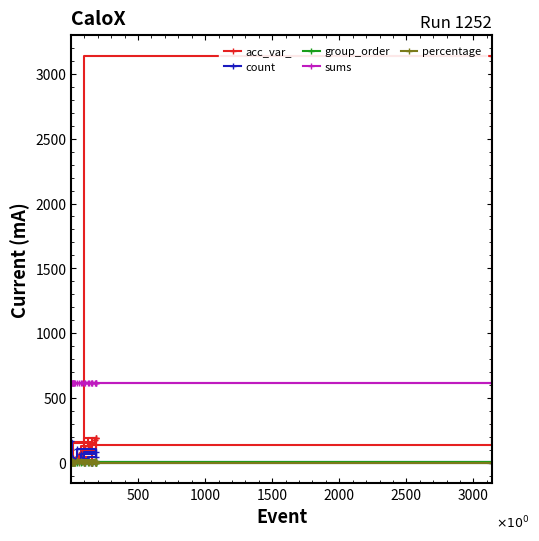

Which series has the largest range (max minus min)?

acc_var_